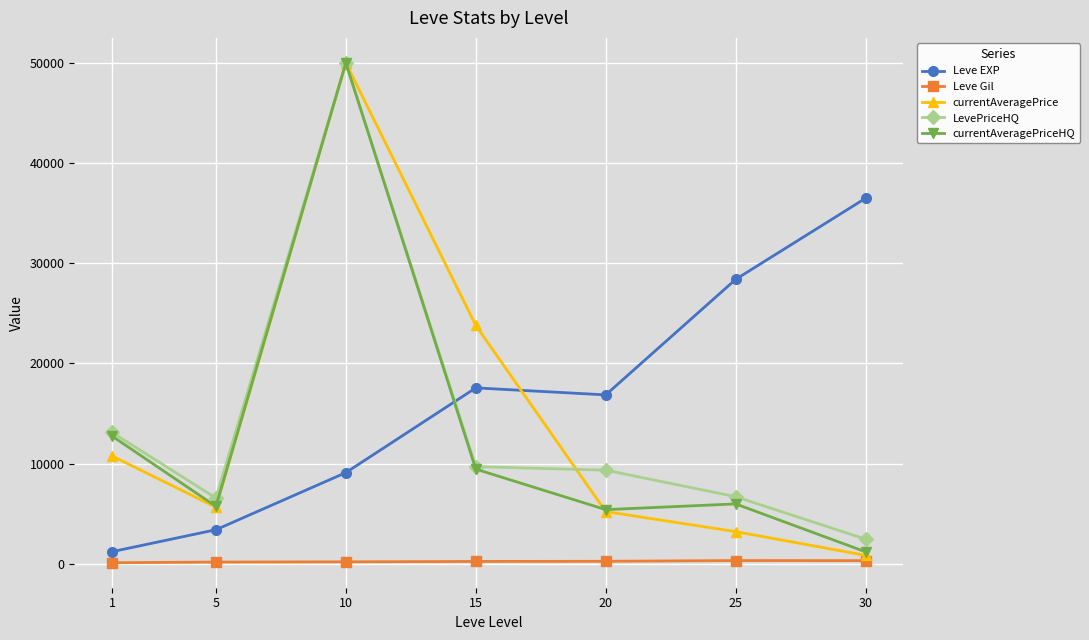

How many interior local valleys does the Leve EXP series have?

1